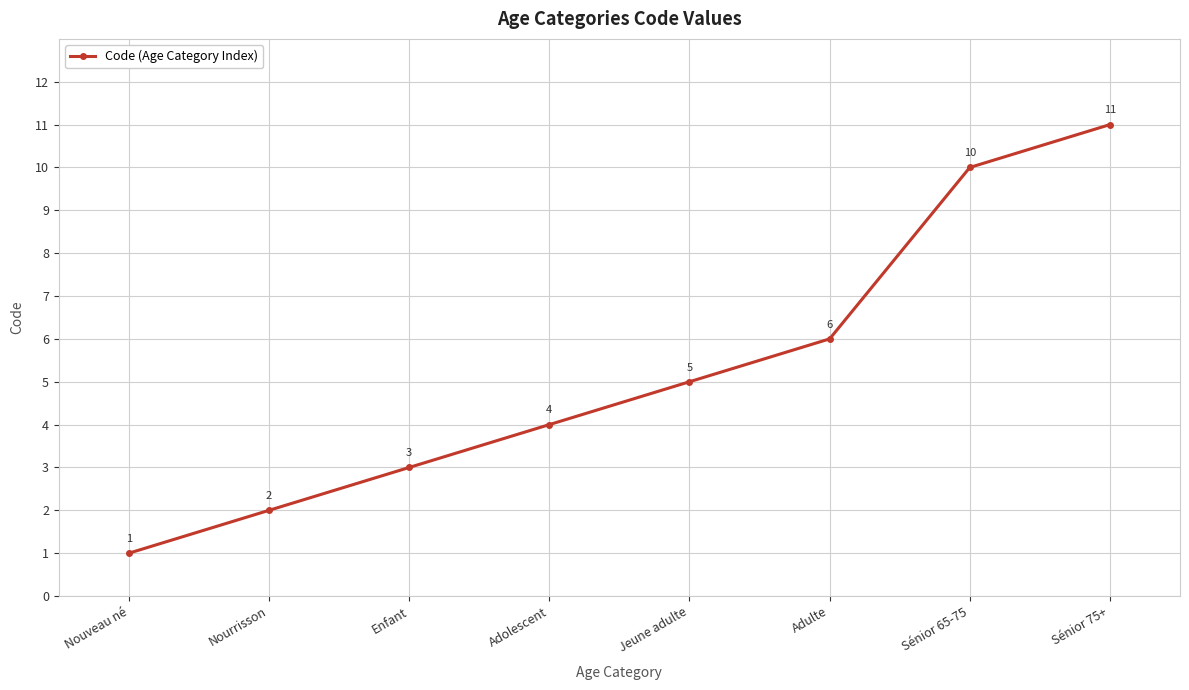

What is the change in value from Nourrisson to Enfant?

+1